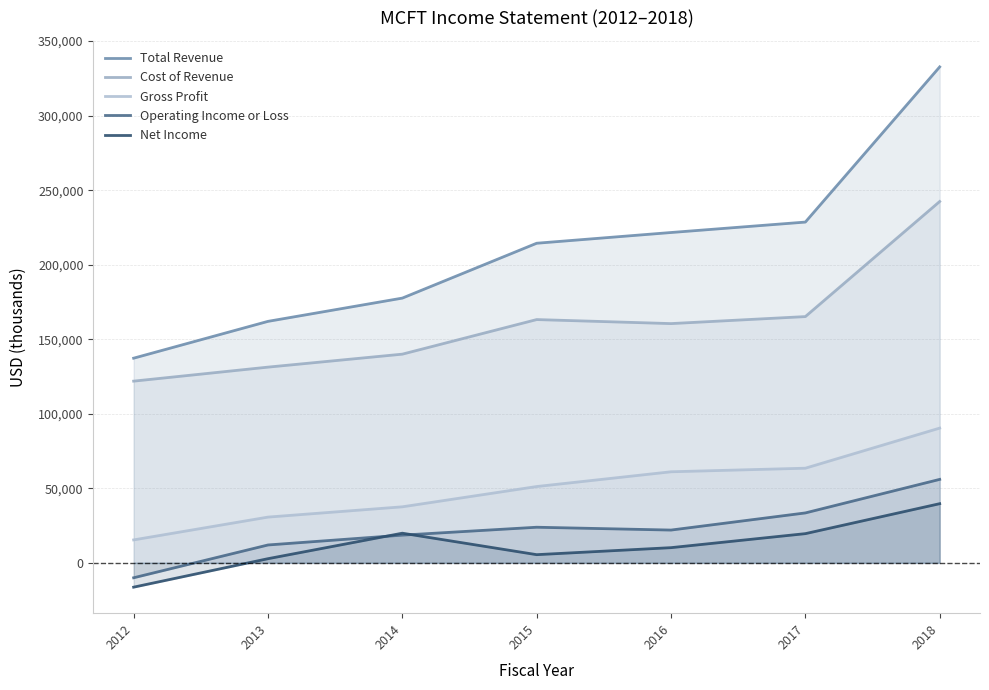

What are all the series names shown in the legend?

Total Revenue, Cost of Revenue, Gross Profit, Operating Income or Loss, Net Income